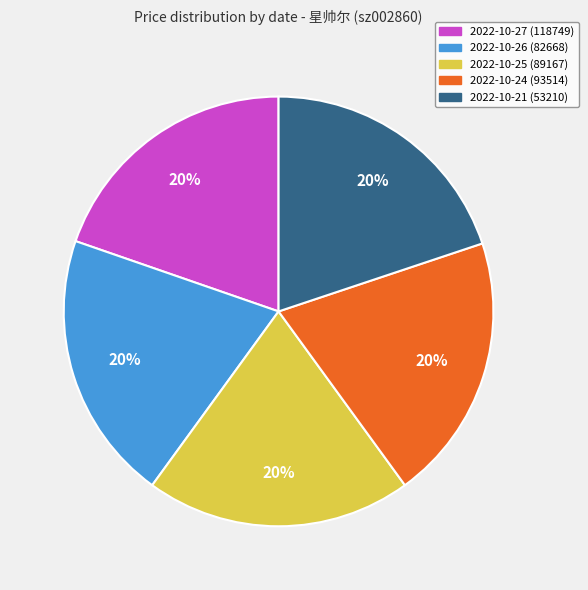

Is there any slice that represents more than half of the pie?

No